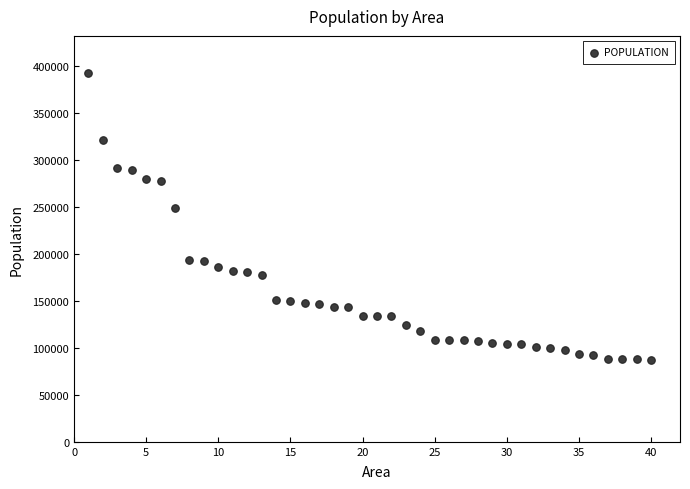

What Y value in the scatter plot is closest to 240361?

249621